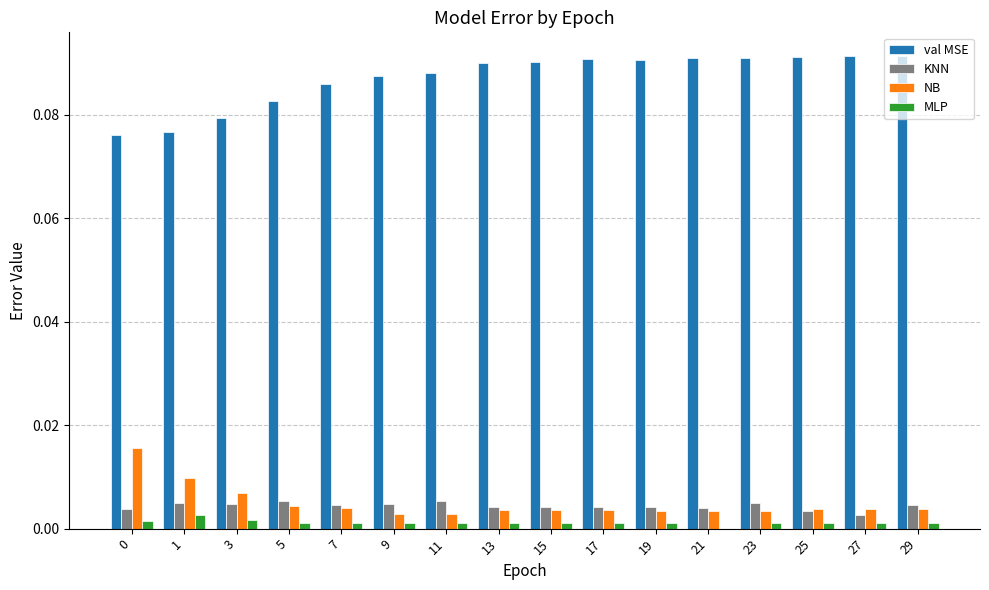

Is the value of NB at 29 greater than the value of val MSE at 13?

No